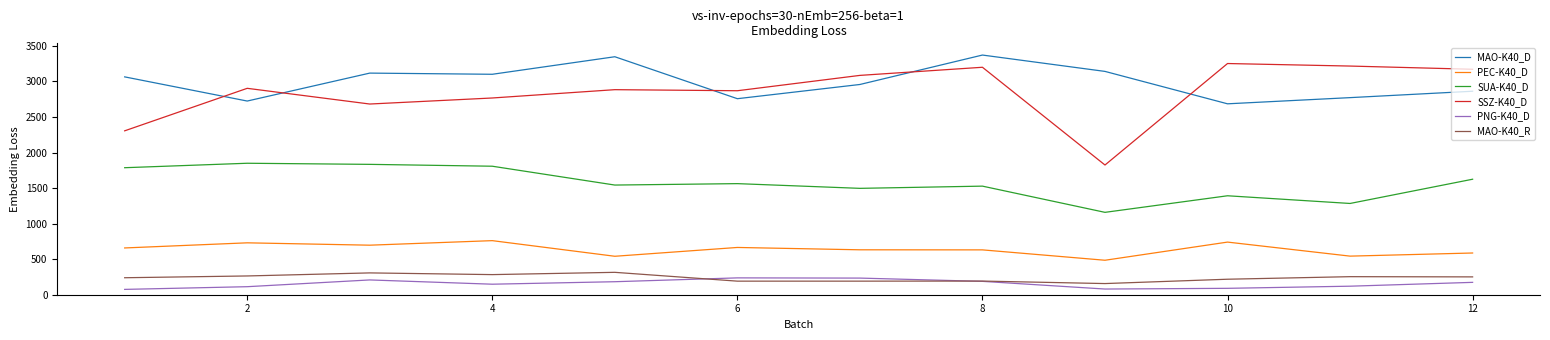

What is the minimum value shown in the chart?

75.0